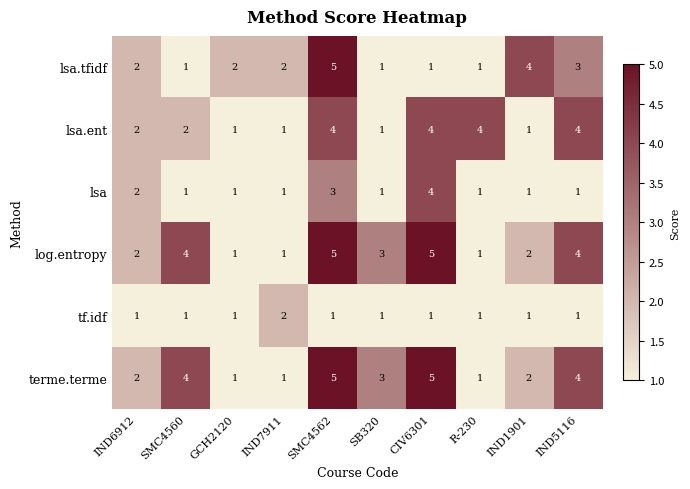

What is the spread (max minus min) of values at SMC4560?

3